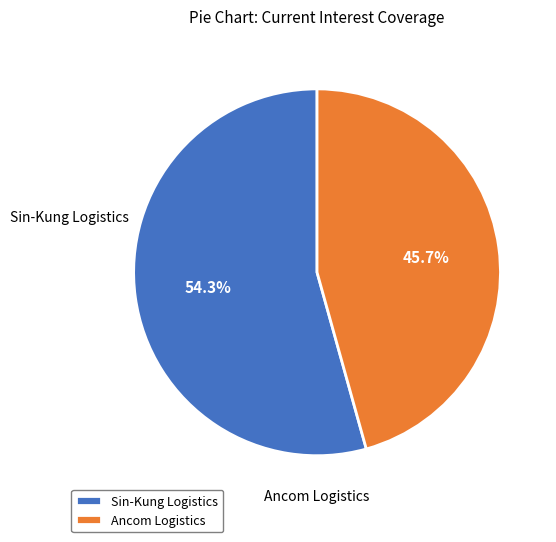

Which slice is the largest?

Sin-Kung Logistics Berhad (KLSE:SINKUNG)